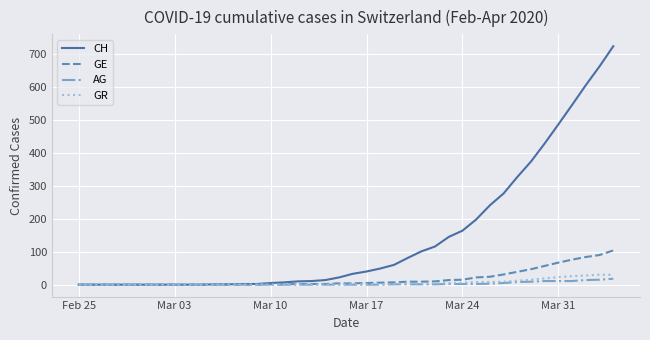

What is the difference between the maximum and second lowest values in the GR series?

30